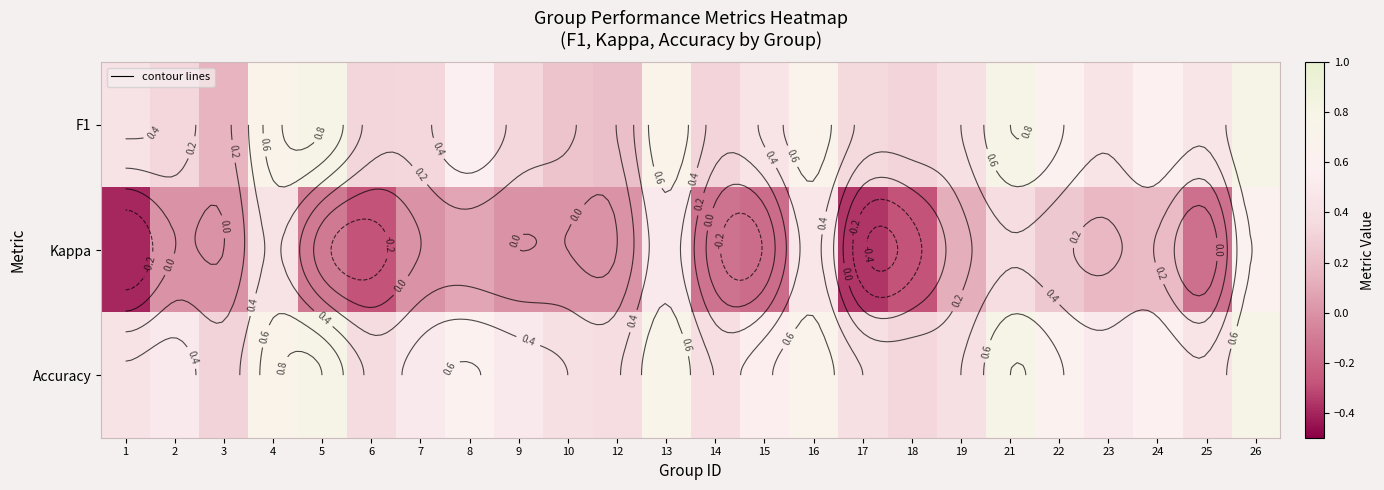

What is the total value across all series at 26?

2.2